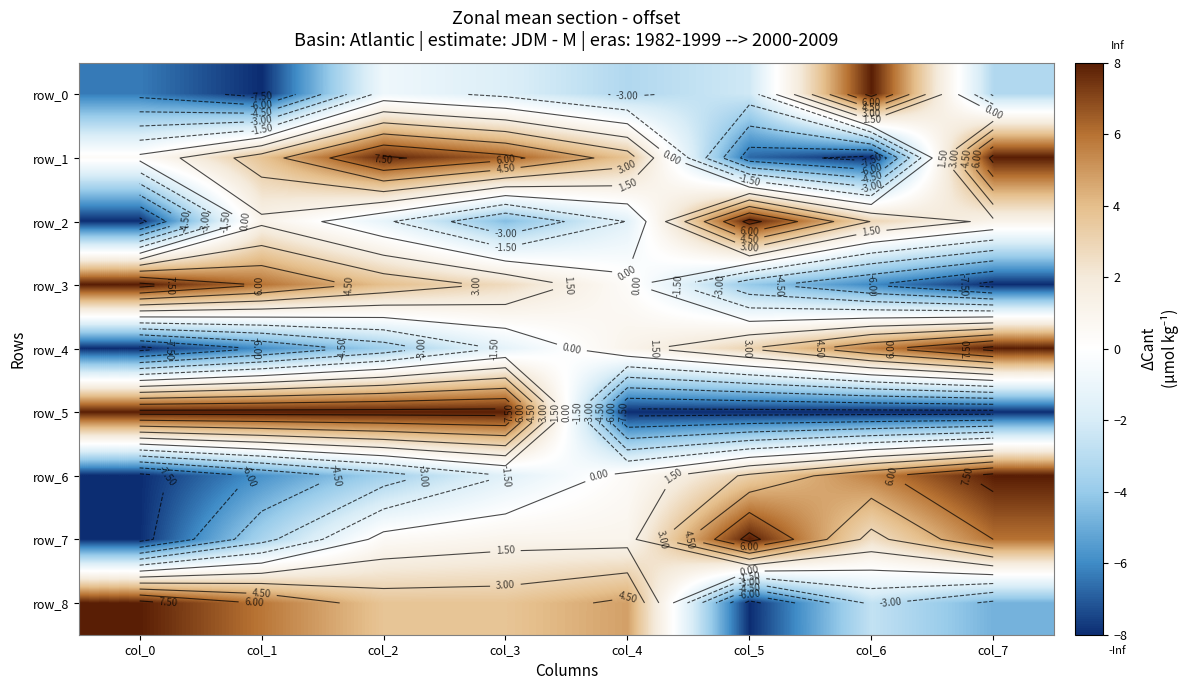

Which category has the highest value in the row_0 series?

col_6